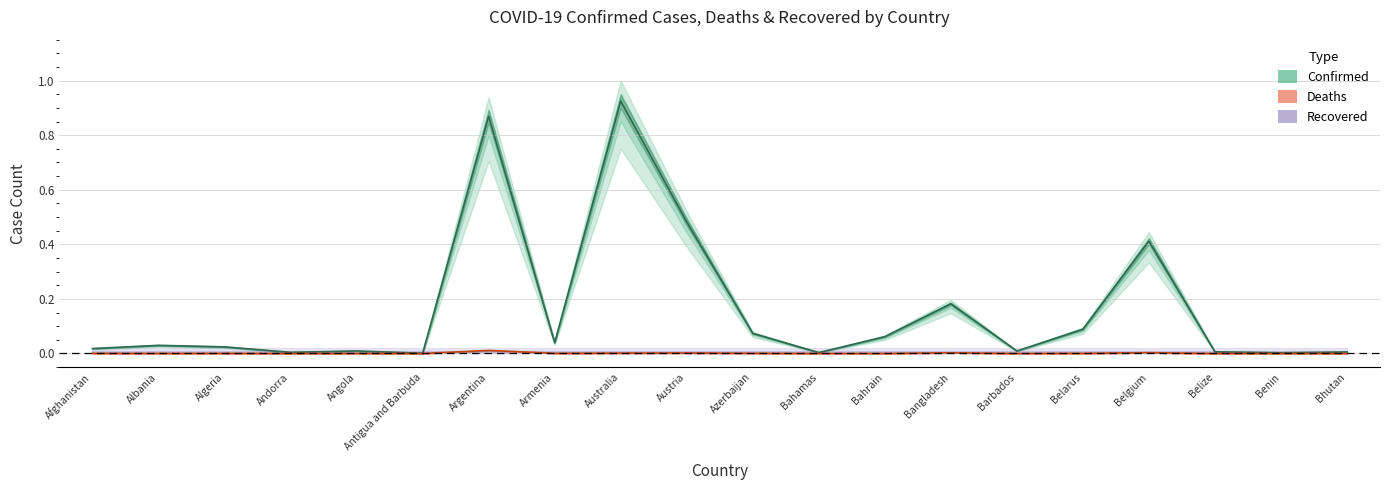

Between Barbados and Belarus, which series saw the biggest shift?

Confirmed